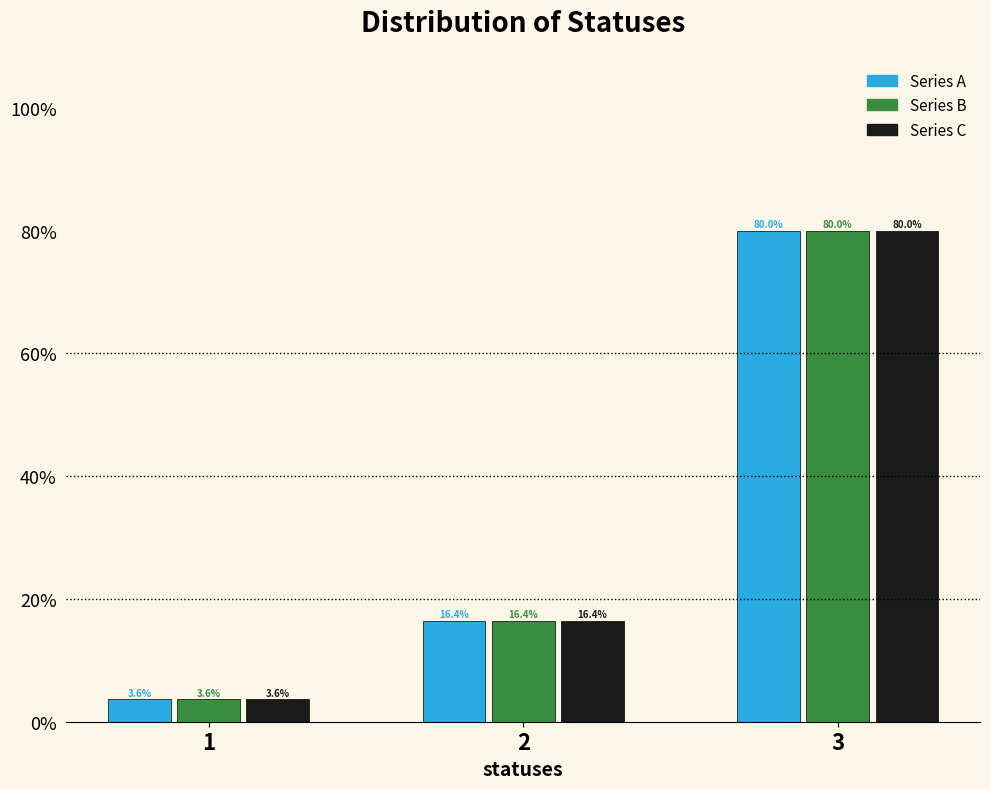

What is the total value across all series at 3?

240.0